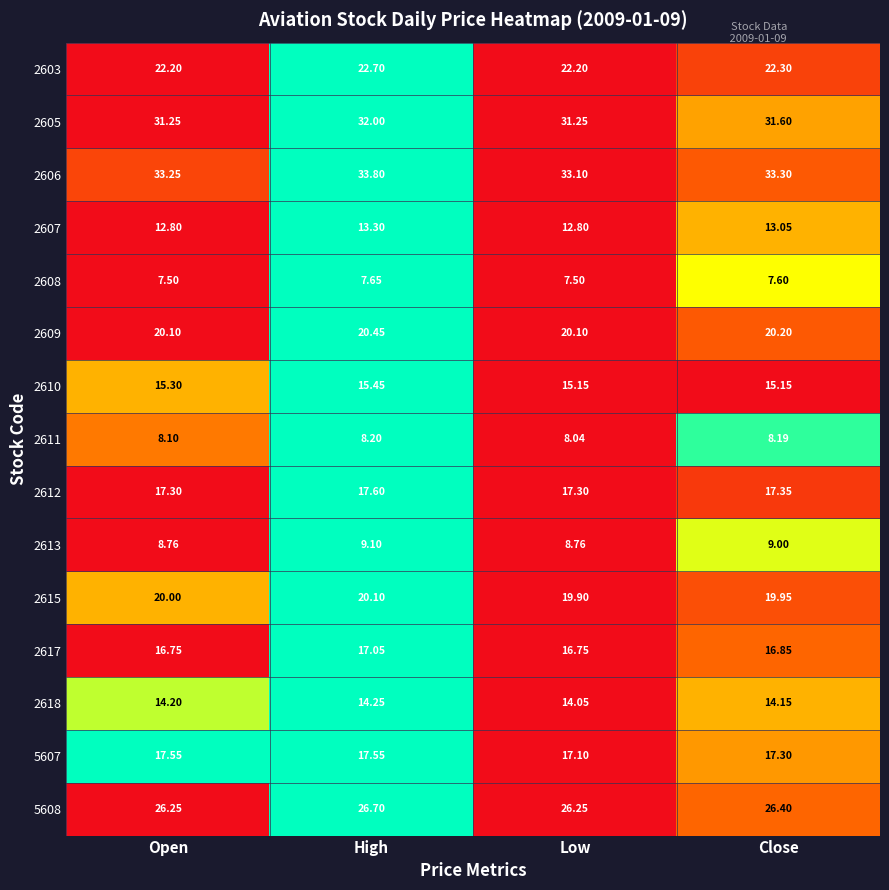

At Close, list the series in order from smallest to largest.

2608, 2611, 2613, 2607, 2618, 2610, 2617, 5607, 2612, 2615, 2609, 2603, 5608, 2605, 2606